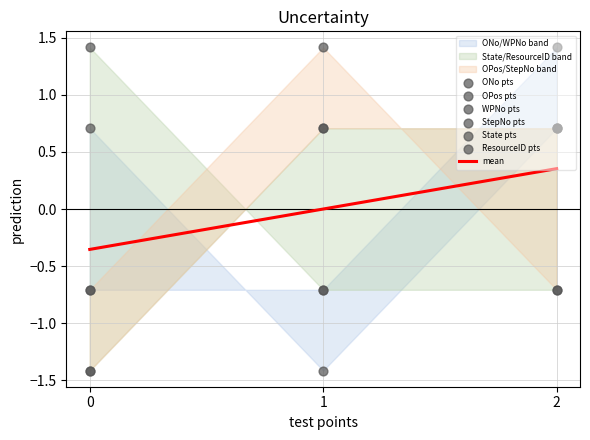

At how many categories does at least one series exceed 1?

3